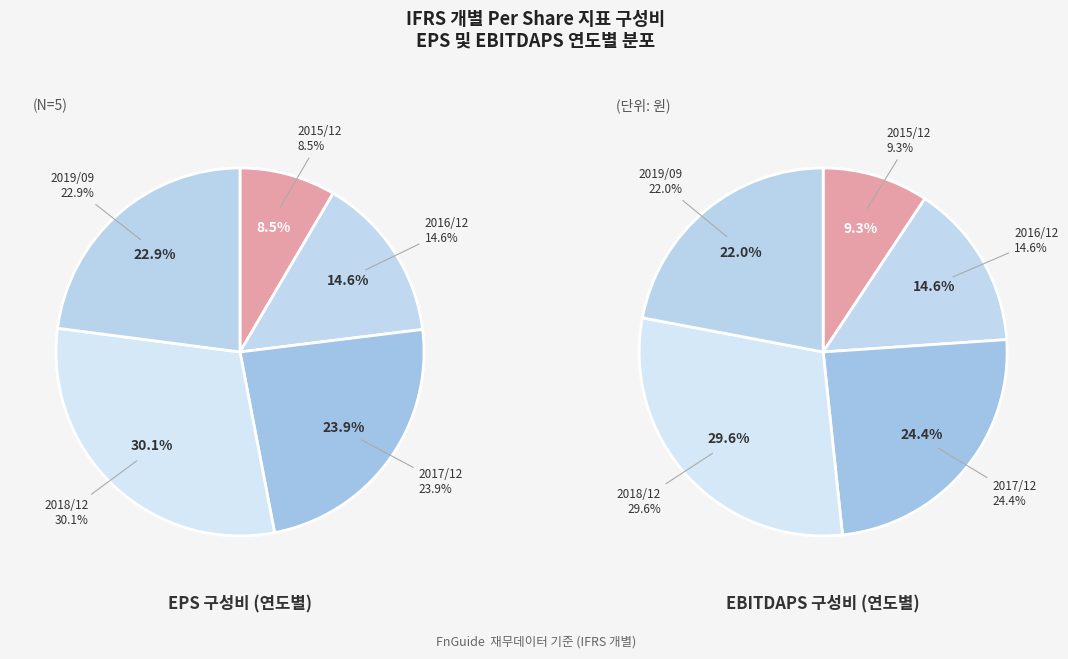

To the nearest percent, what is the combined percentage of 2016/12 and 2017/12?

39%